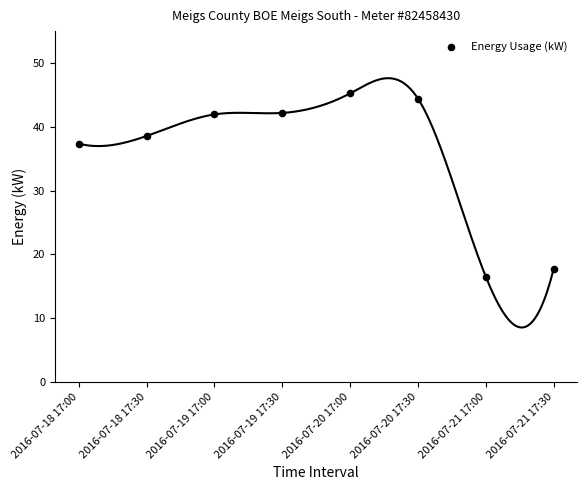

What Y value in the scatter plot is closest to 30?

37.4